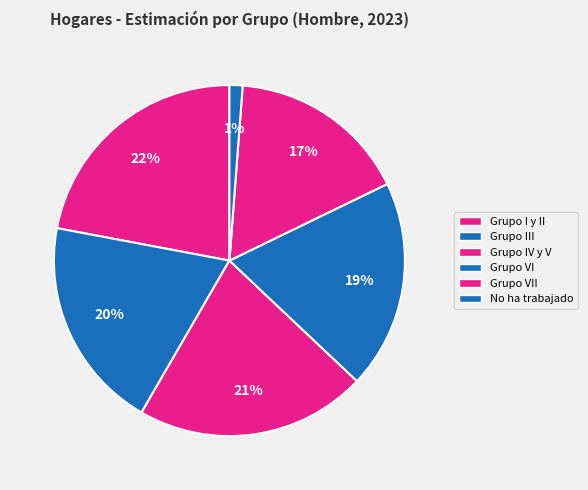

How many slices are in this pie chart?

6